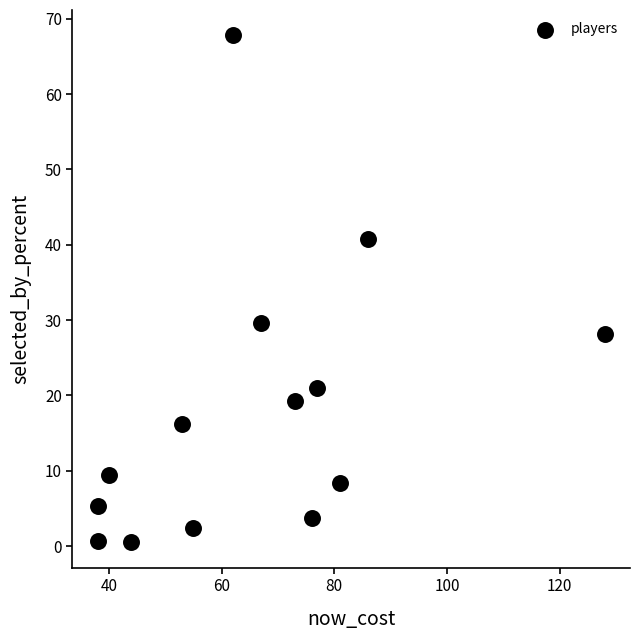

What Y value in the scatter plot is closest to 34?

29.6